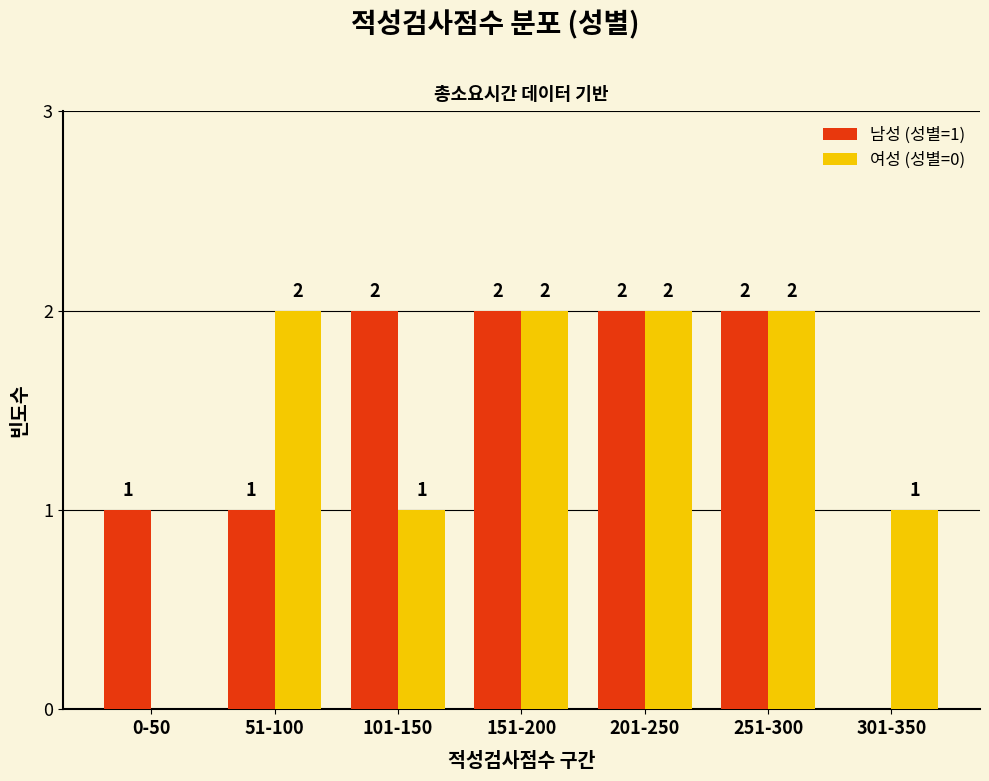

What is the maximum value for 여성 (성별=0)?

2